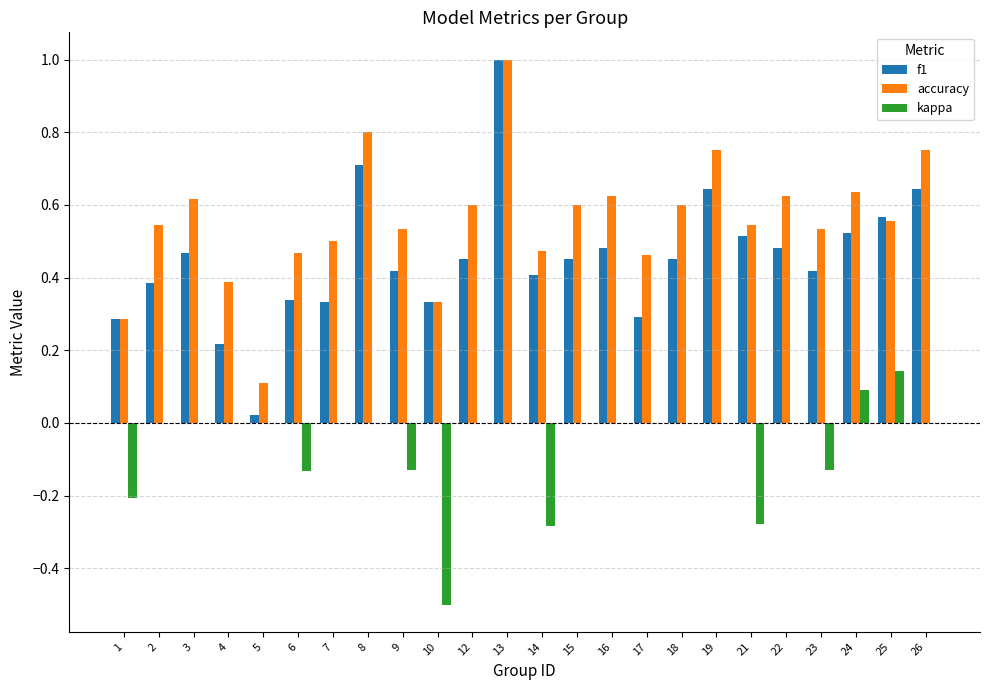

At which category does the chart reach its peak across all series?

13